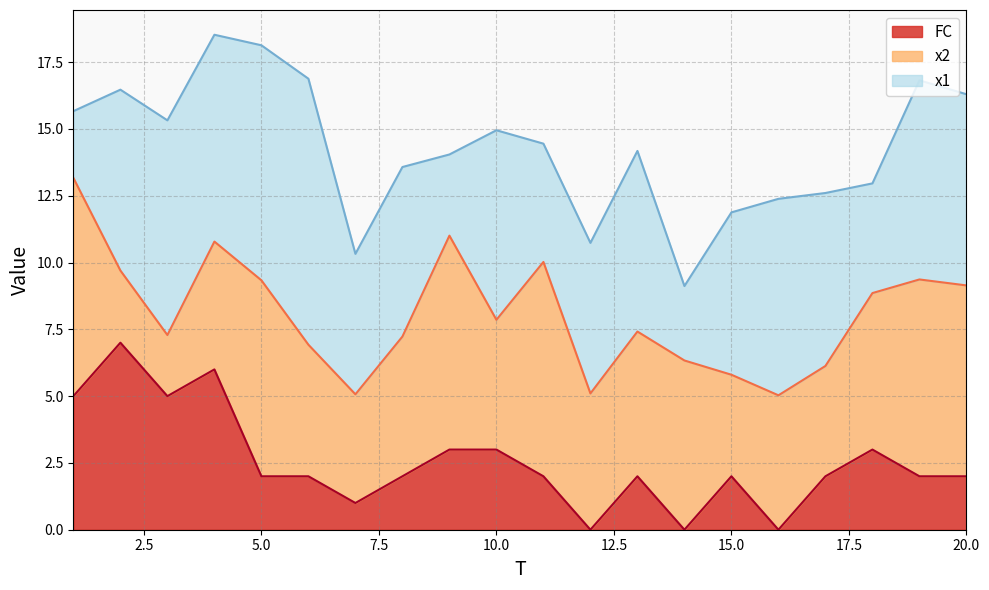

At which category does x2 reach its first local peak?

5